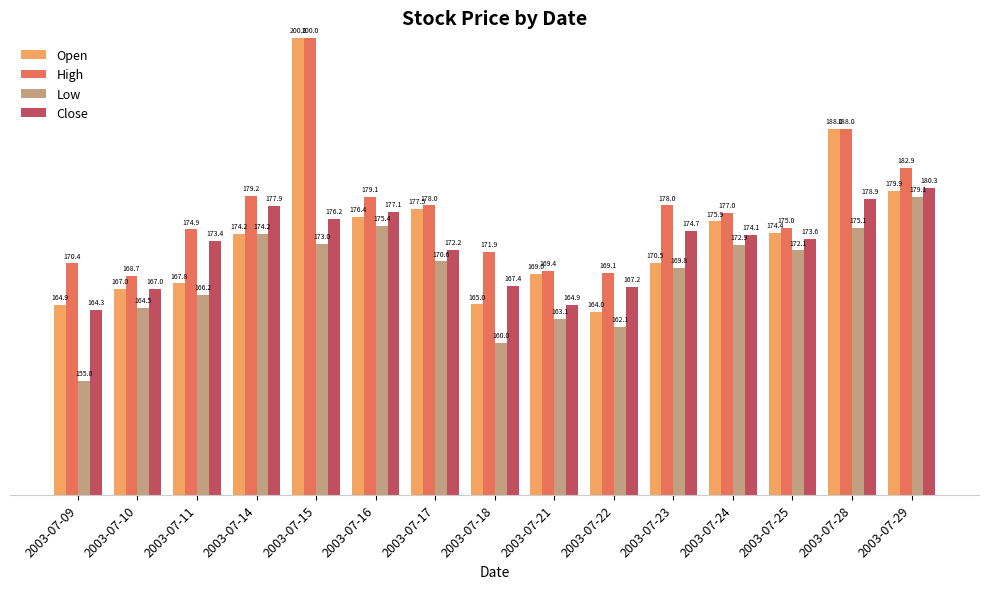

Which series changed the most between 2003-07-16 and 2003-07-17?

Close